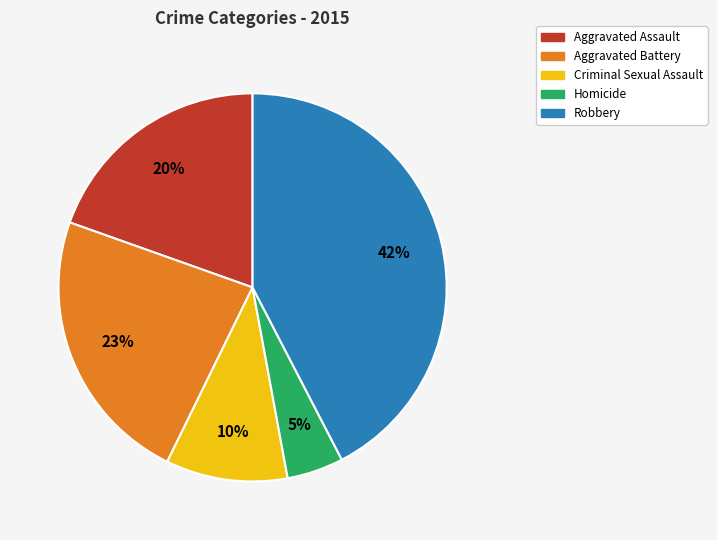

Approximately how many times larger is the value at Robbery compared to Aggravated Battery?

1.8